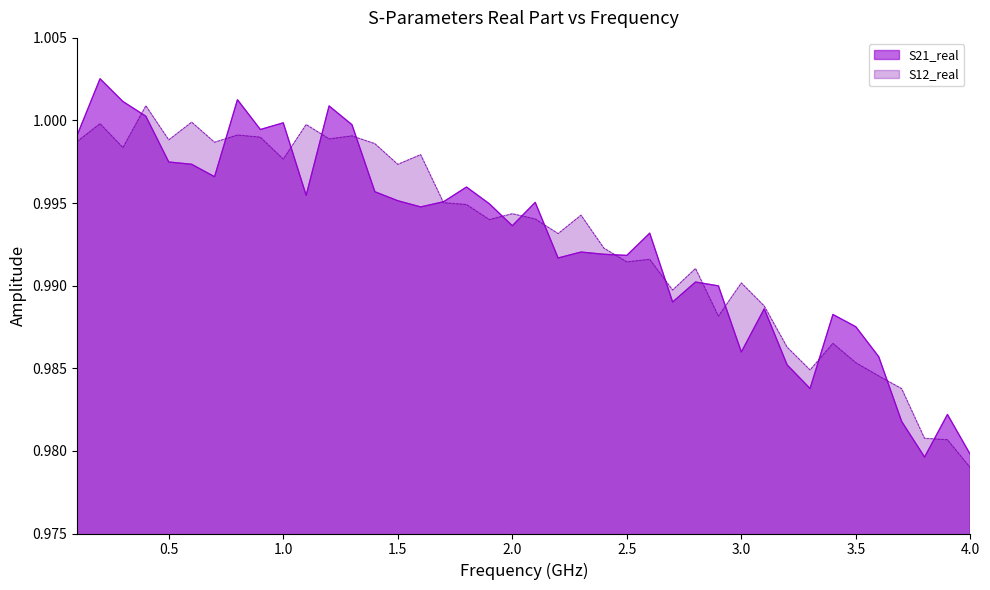

What is the smallest value displayed?

1.0